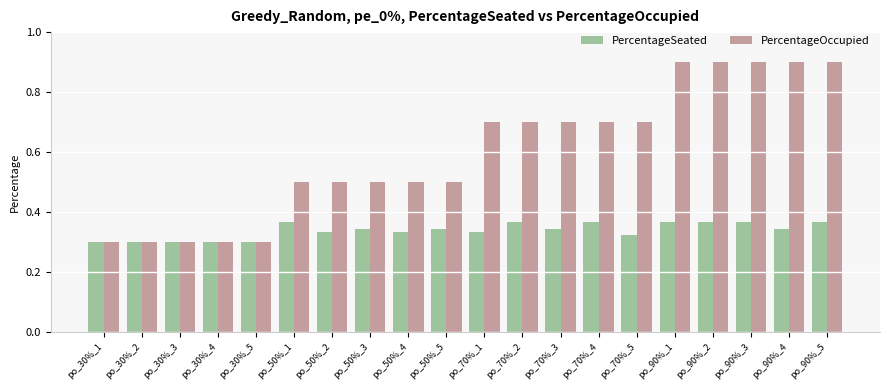

How many bars are there in total?

40